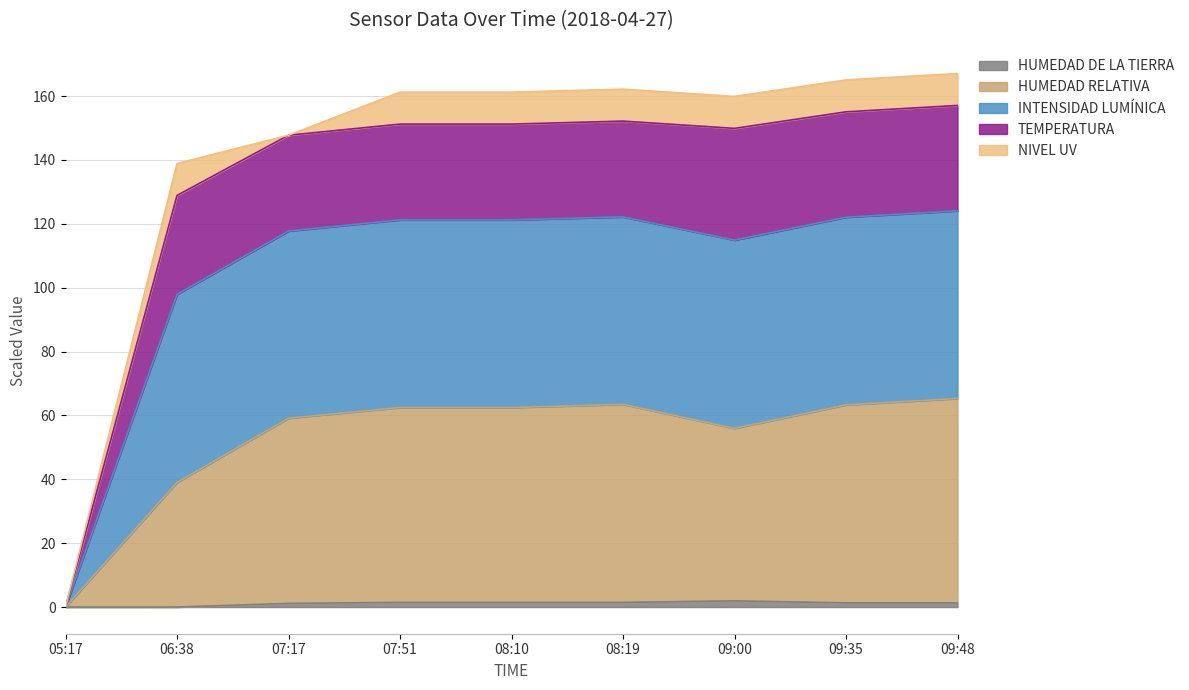

What is the maximum value for HUMEDAD DE LA TIERRA?

1.9